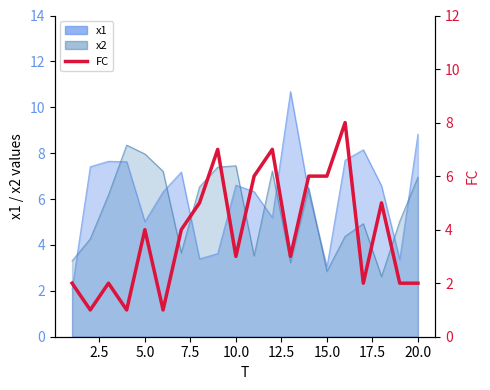

How many lines are shown in the chart?

1